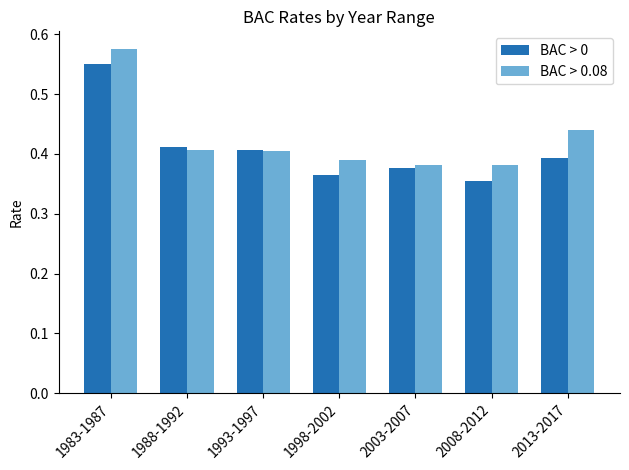

Does the chart contain any negative values?

No